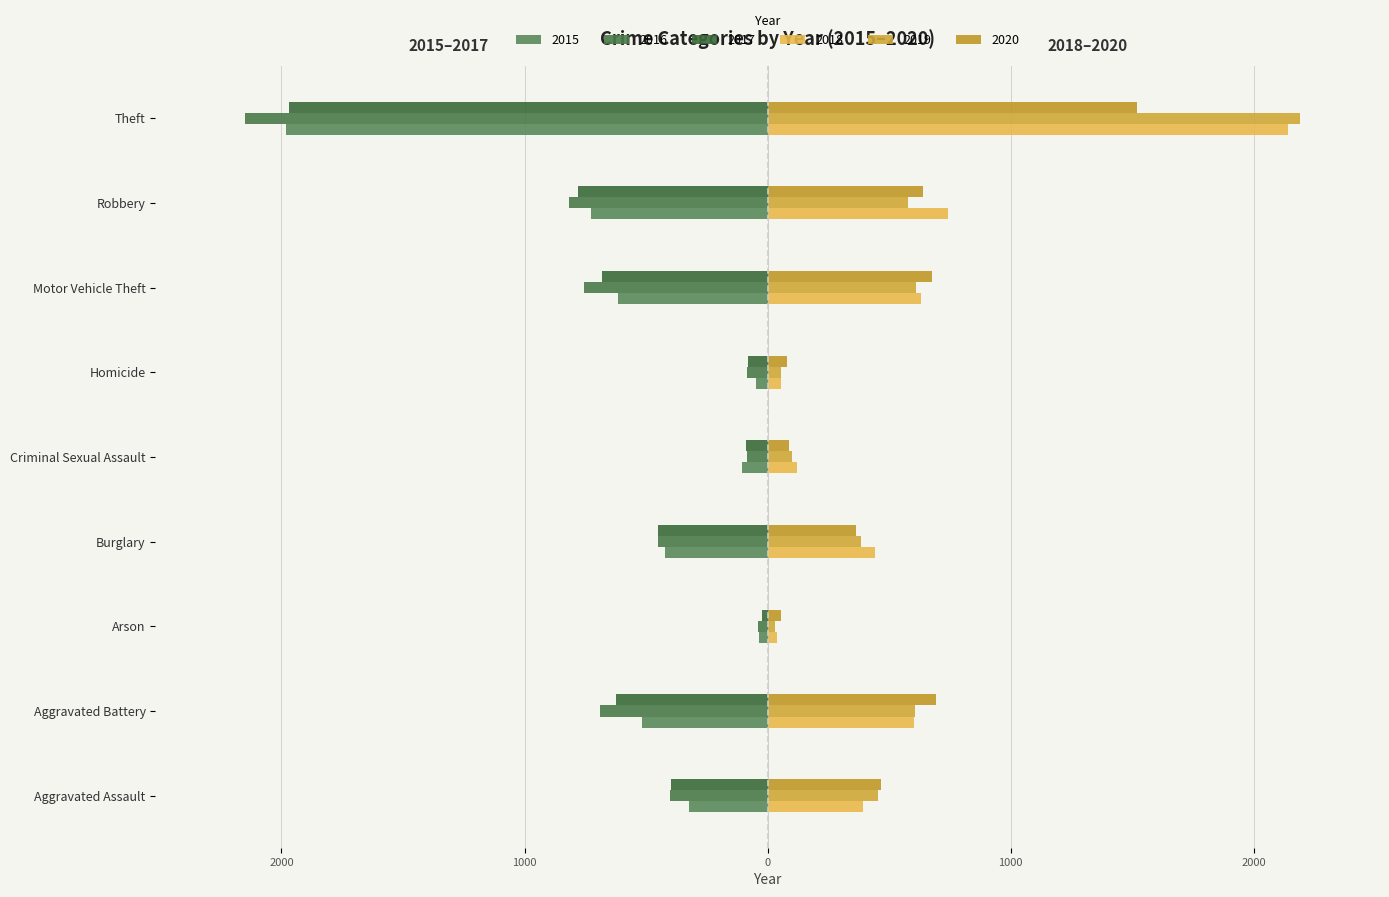

What are all the series names shown in the legend?

2015, 2016, 2017, 2018, 2019, 2020